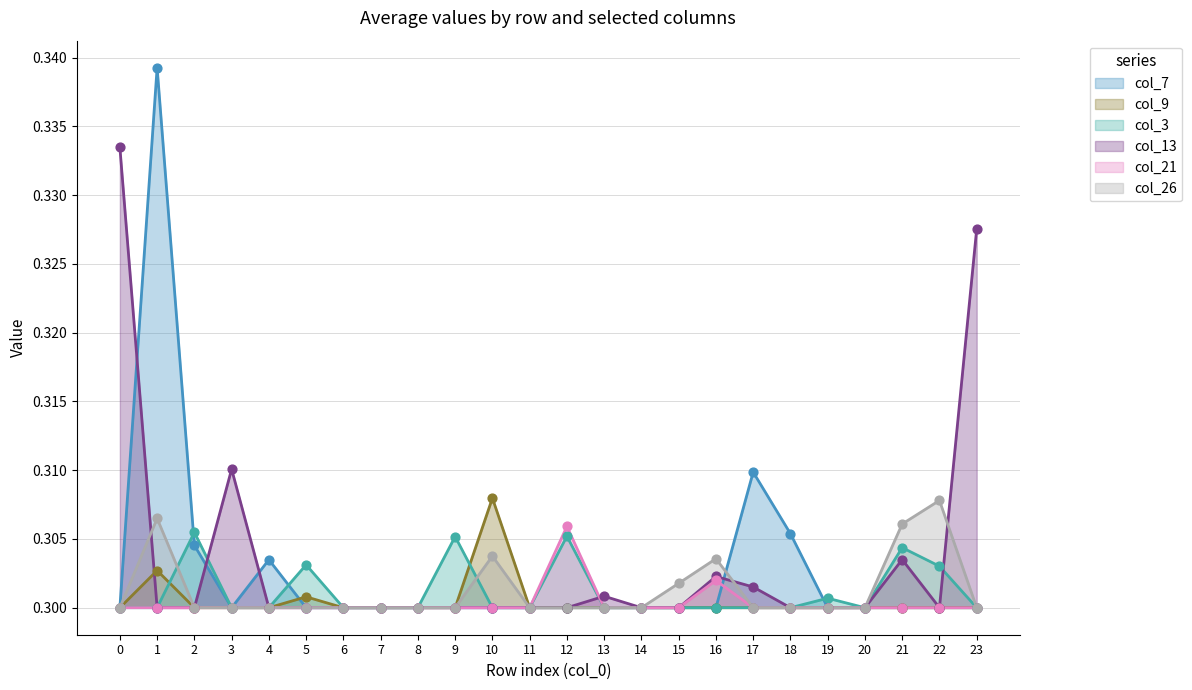

At how many categories does at least one series exceed 0?

24